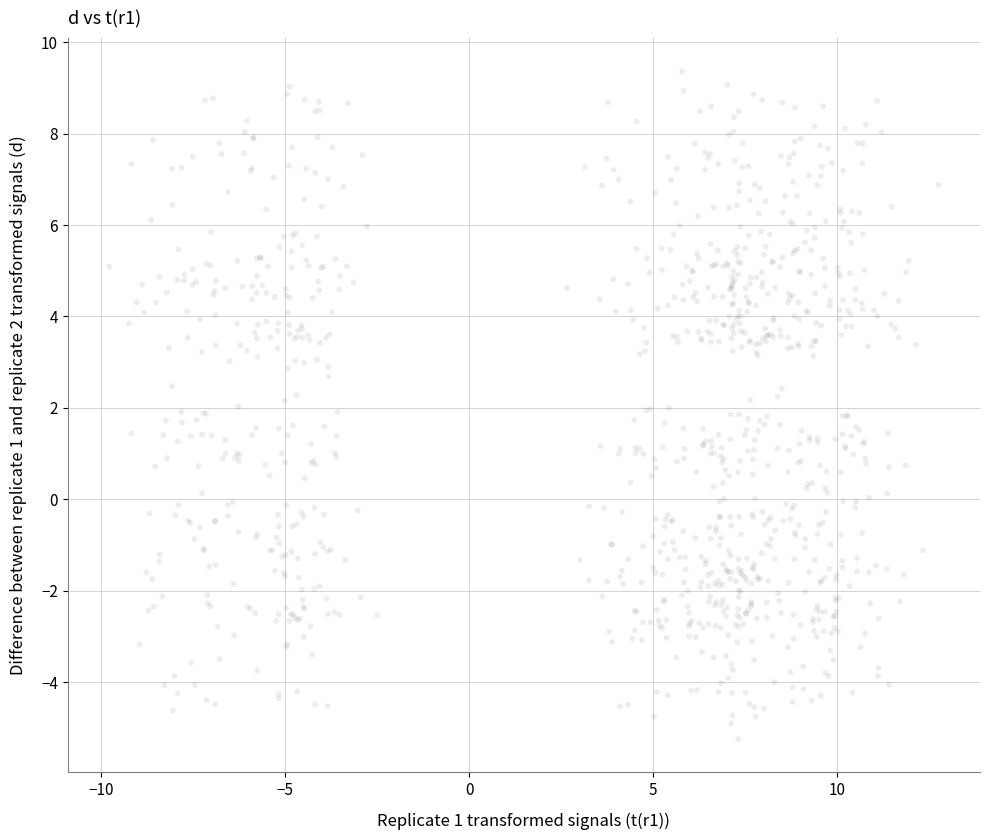

What is the range of X values (max minus min)?

22.5